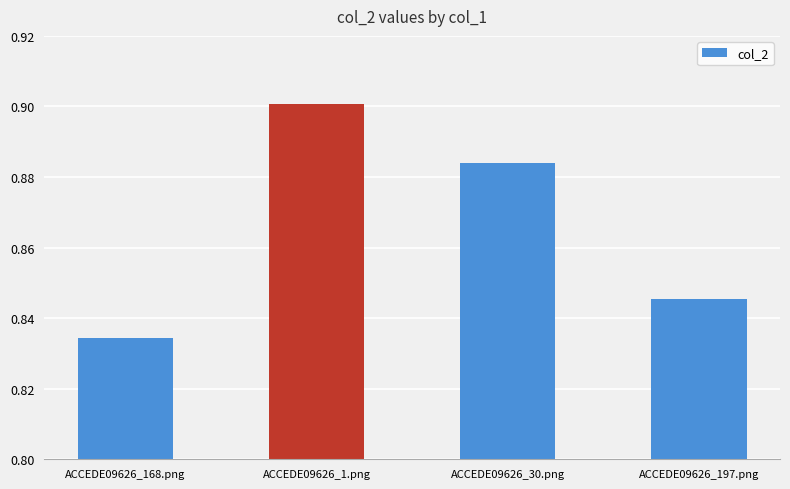

The value at ACCEDE09626_30.png is 0.9. True or false?

True